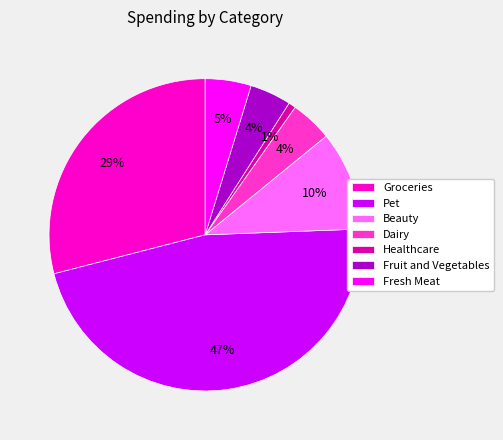

Which has a higher value, Fruit and Vegetables or Groceries?

Groceries